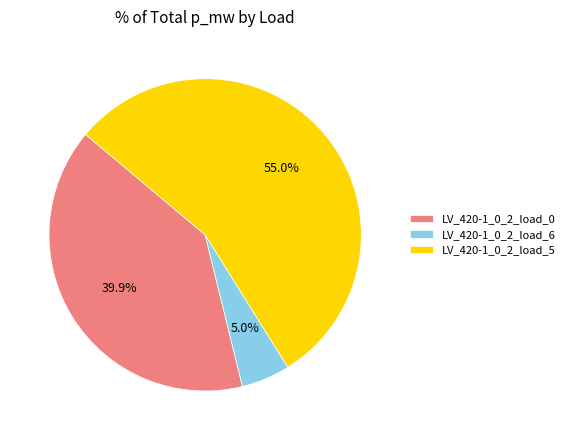

Combined, what portion of the pie is LV_420-1_0_2_load_0 and LV_420-1_0_2_load_5?

95.0%